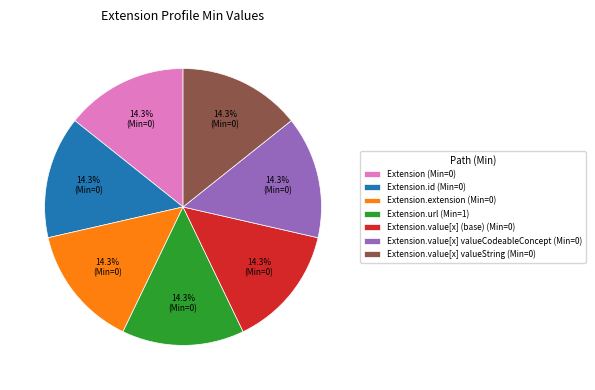

Combined, what portion of the pie is Extension (Min=0) and Extension.value[x] valueString (Min=0)?

28.6%